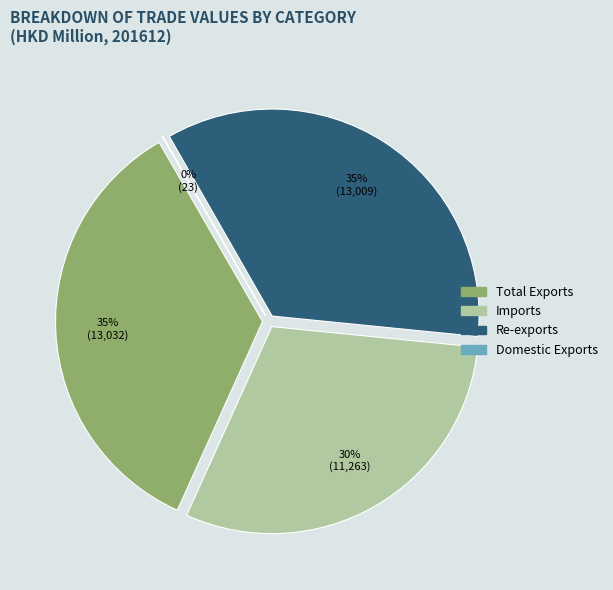

Which category has the smallest portion of the pie?

Domestic Exports